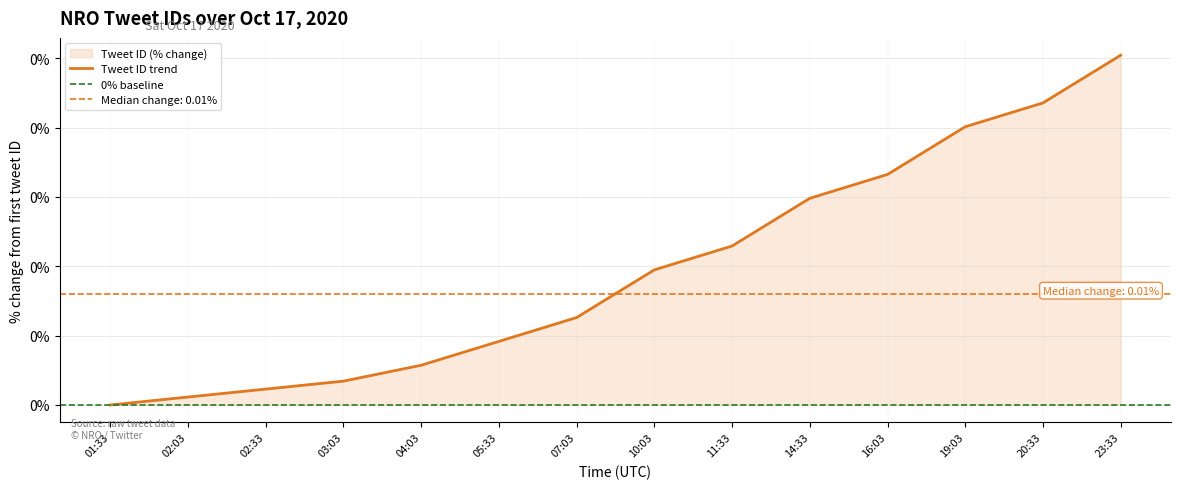

The value at 02:33 is 0.0. True or false?

False